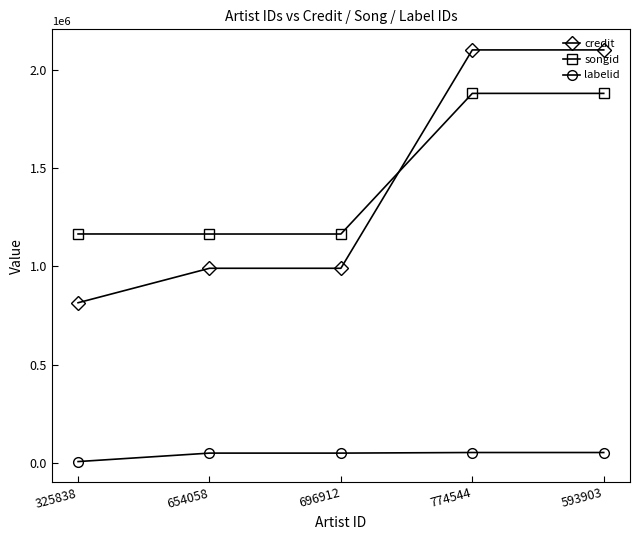

At how many categories does at least one series exceed 540971?

5